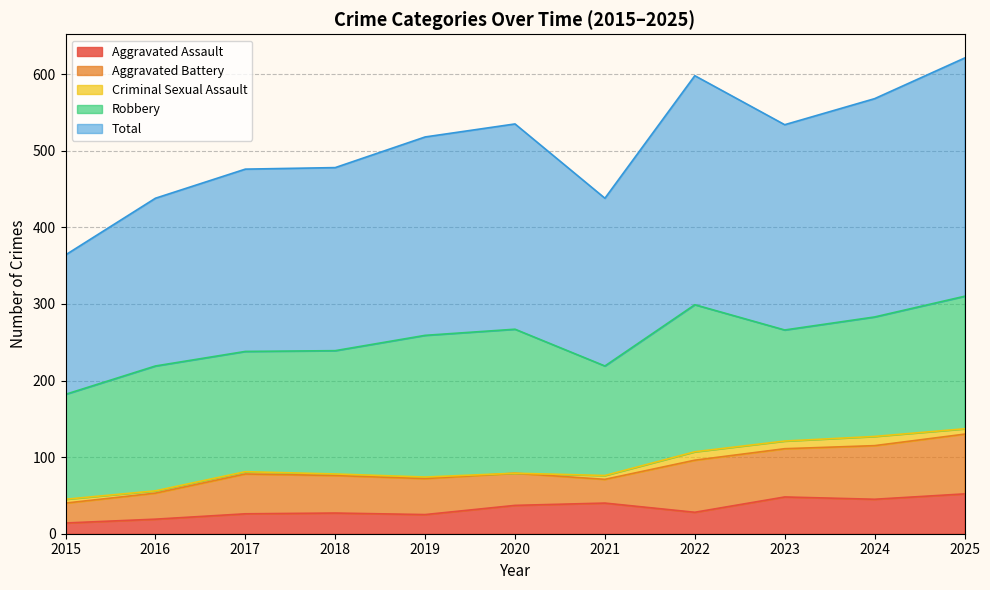

Between 2020 and 2025, which is larger?

2025